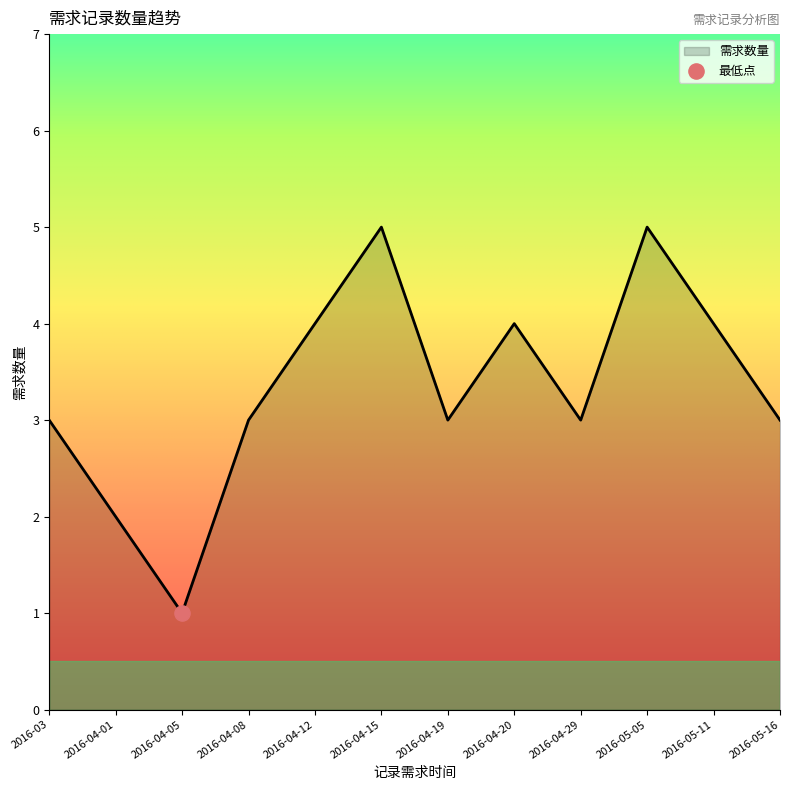

What is the change in value from 2016-04-15 to 2016-04-29?

-2